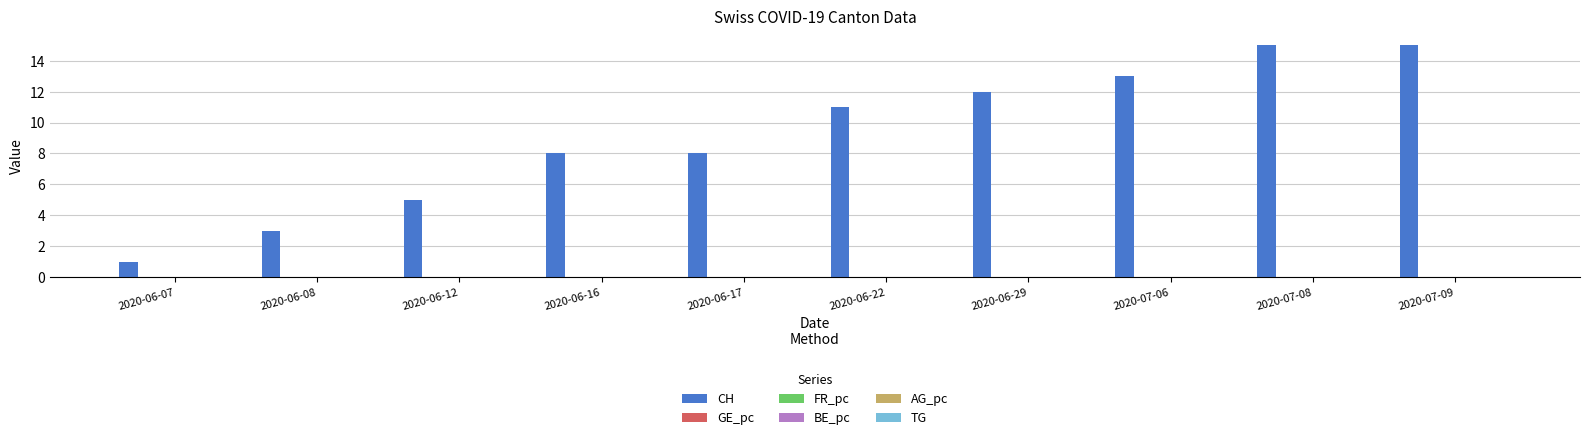

List the labels in order of AG_pc value, smallest first.

2020-06-07, 2020-06-08, 2020-06-12, 2020-06-16, 2020-06-17, 2020-06-22, 2020-06-29, 2020-07-06, 2020-07-08, 2020-07-09